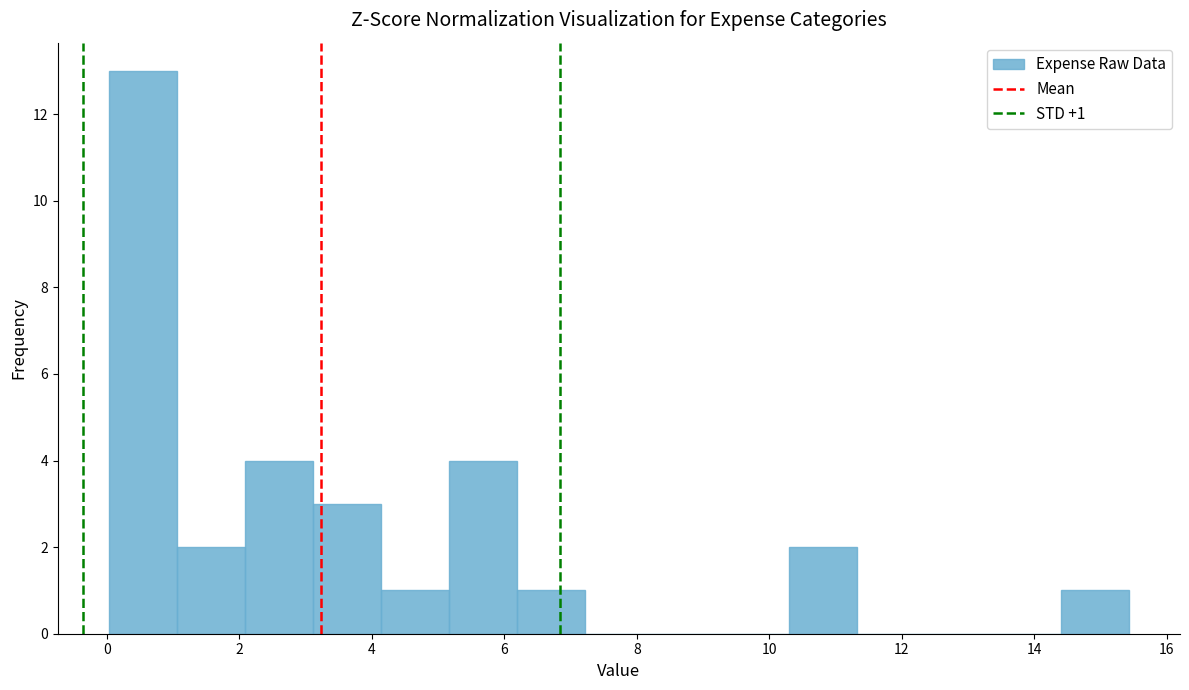

Over which range of the x-axis is the bar tallest?

0.0 to 1.0